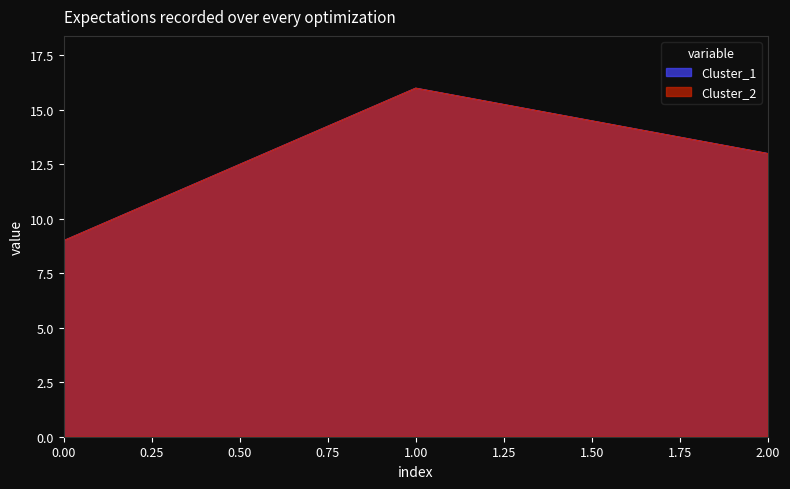

Reading left to right, list all the values displayed in this chart.

Cluster_1: 0=9	1=16	2=13
Cluster_2: 0=9	1=16	2=13